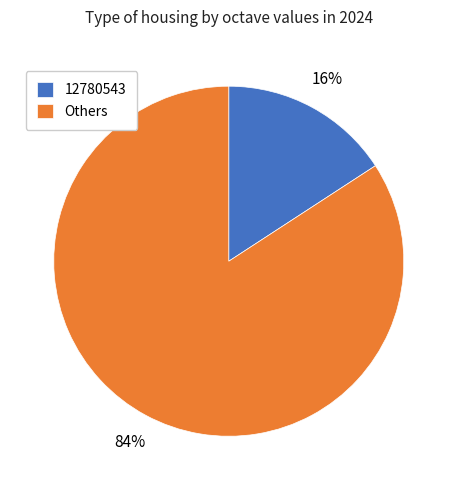

What is the largest slice in the pie chart?

Others